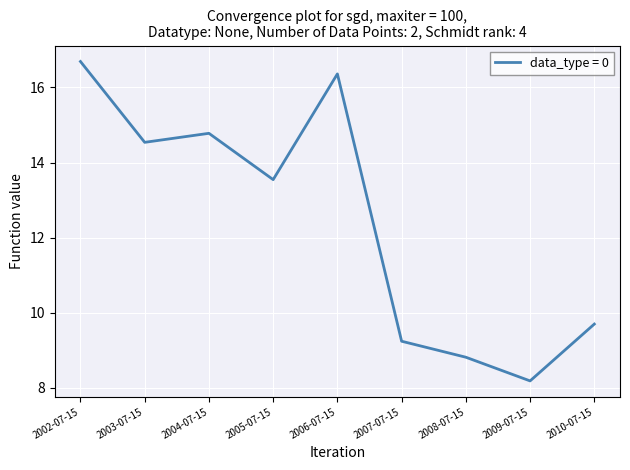

What position from the right is 2010-07-15?

1